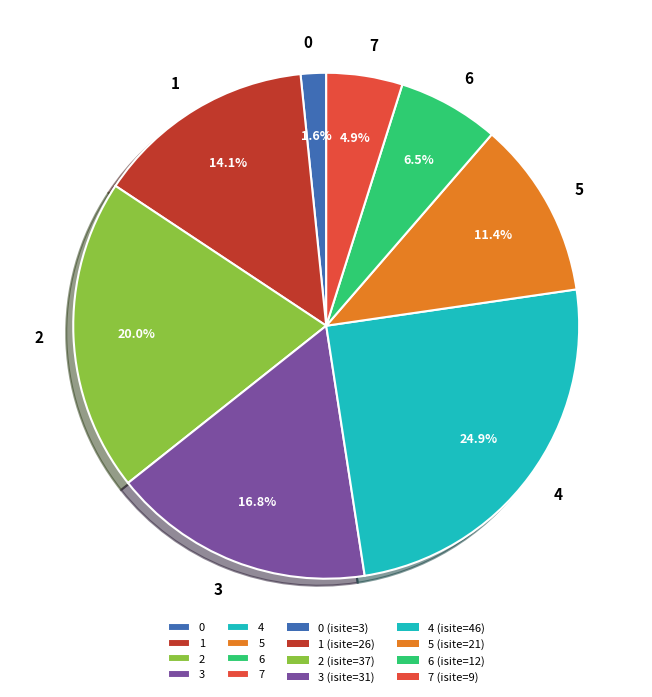

What portion of the pie excludes 4?

75.1%